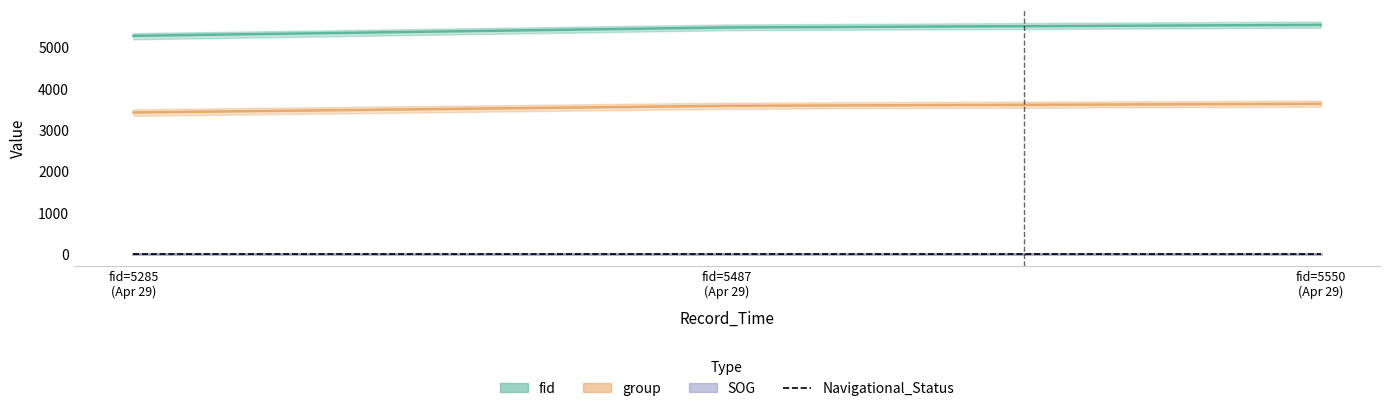

What is the difference between the maximum and second lowest values in the fid series?

63